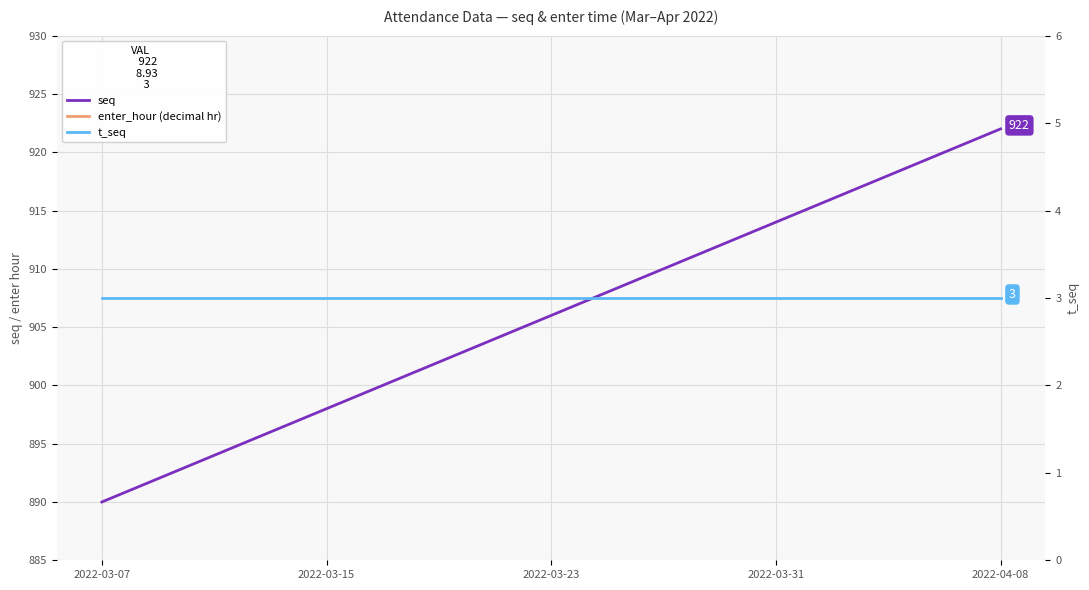

What is the difference between the maximum and minimum values in the enter_hour series?

0.4